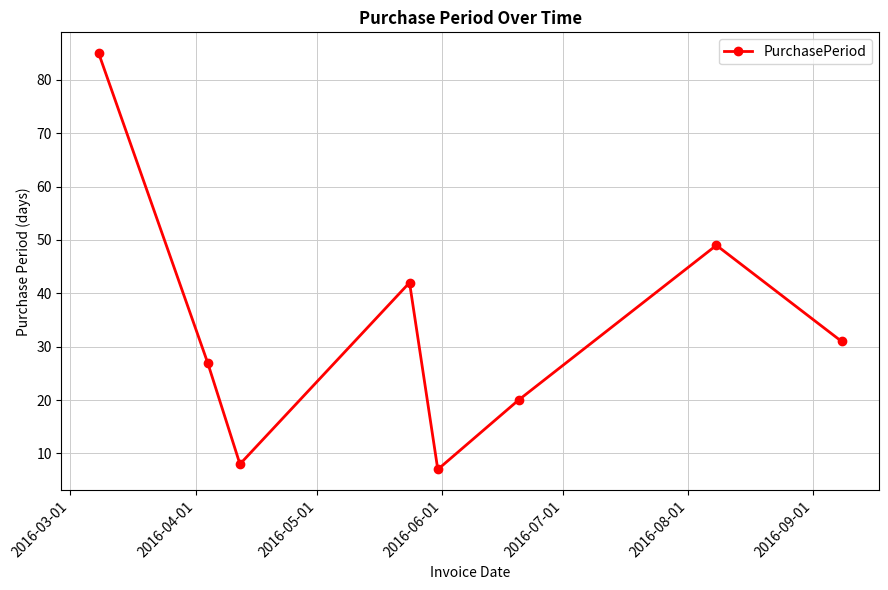

What is the minimum value shown in the chart?

7